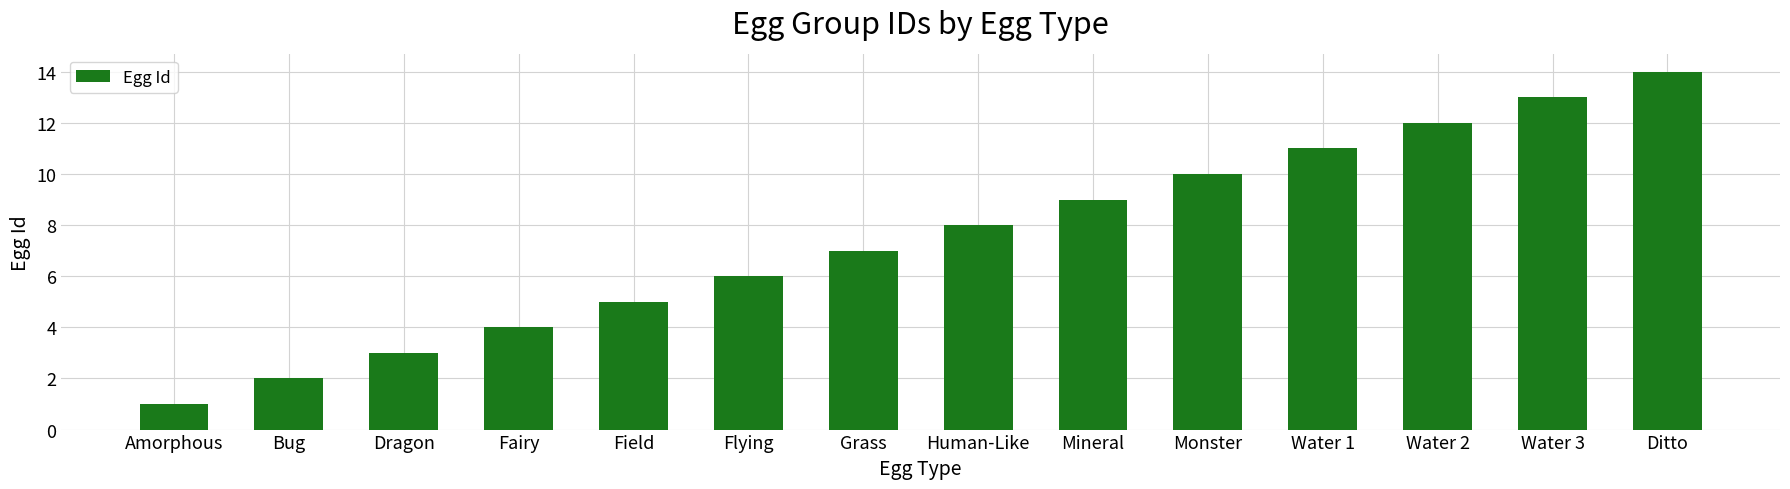

The chart shows a value of 3 at Water 3. True or false?

False